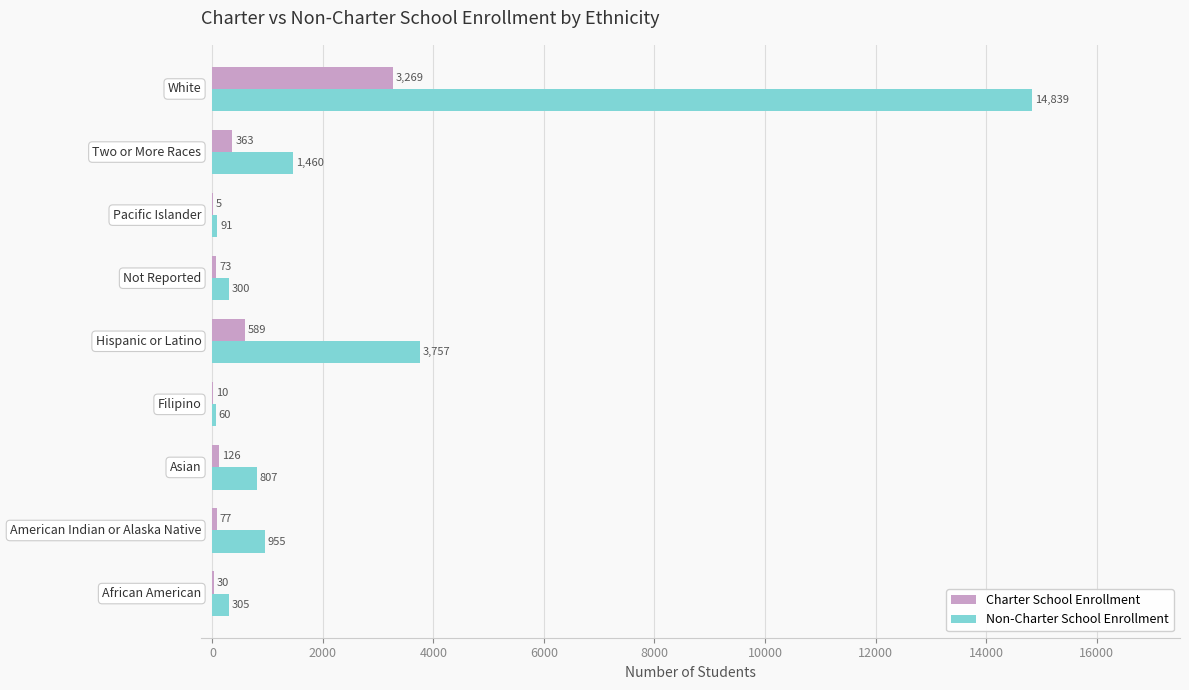

What is the highest value of the Non-Charter School Enrollment series?

14839